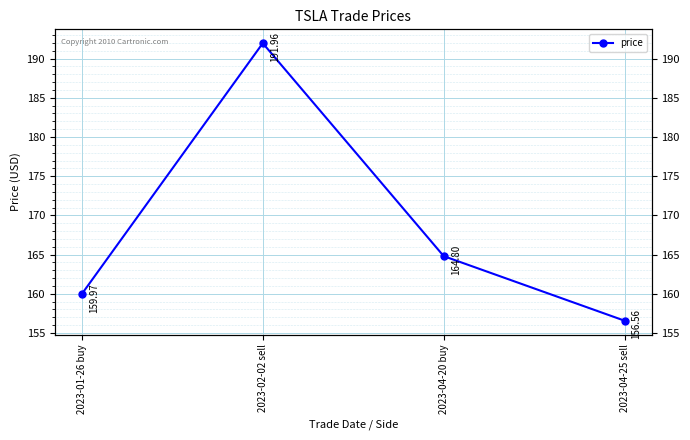

At which category does the data reach its first local peak?

2023-02-02 sell